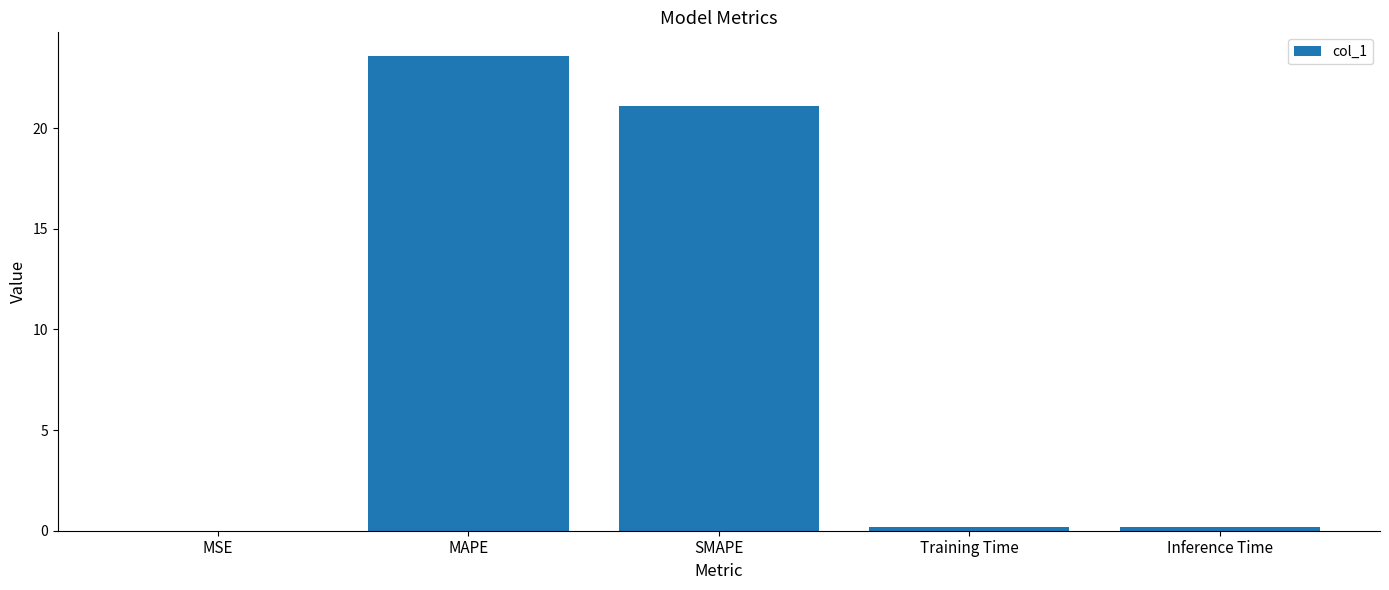

What is the sum of all values?

45.0